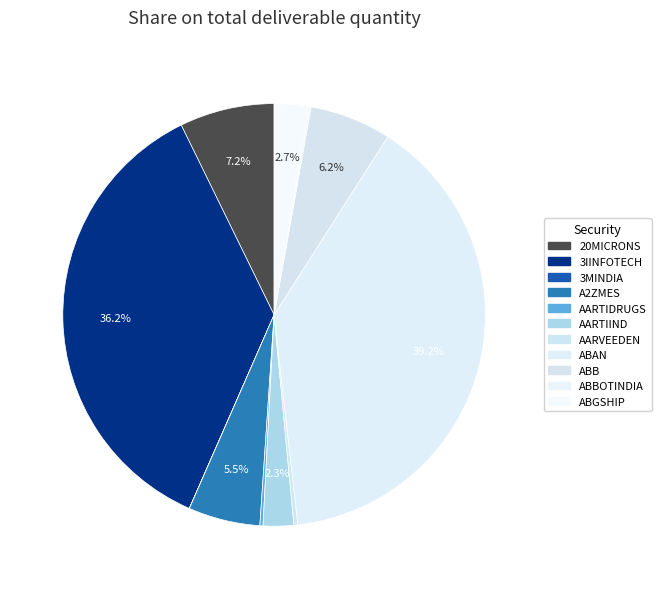

How many segments does this pie chart have?

11